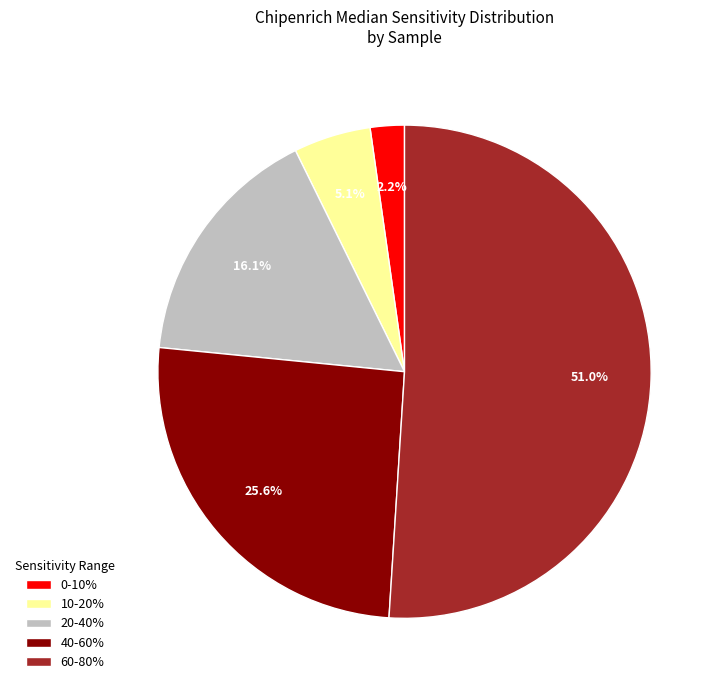

What is the largest slice in the pie chart?

60-80%